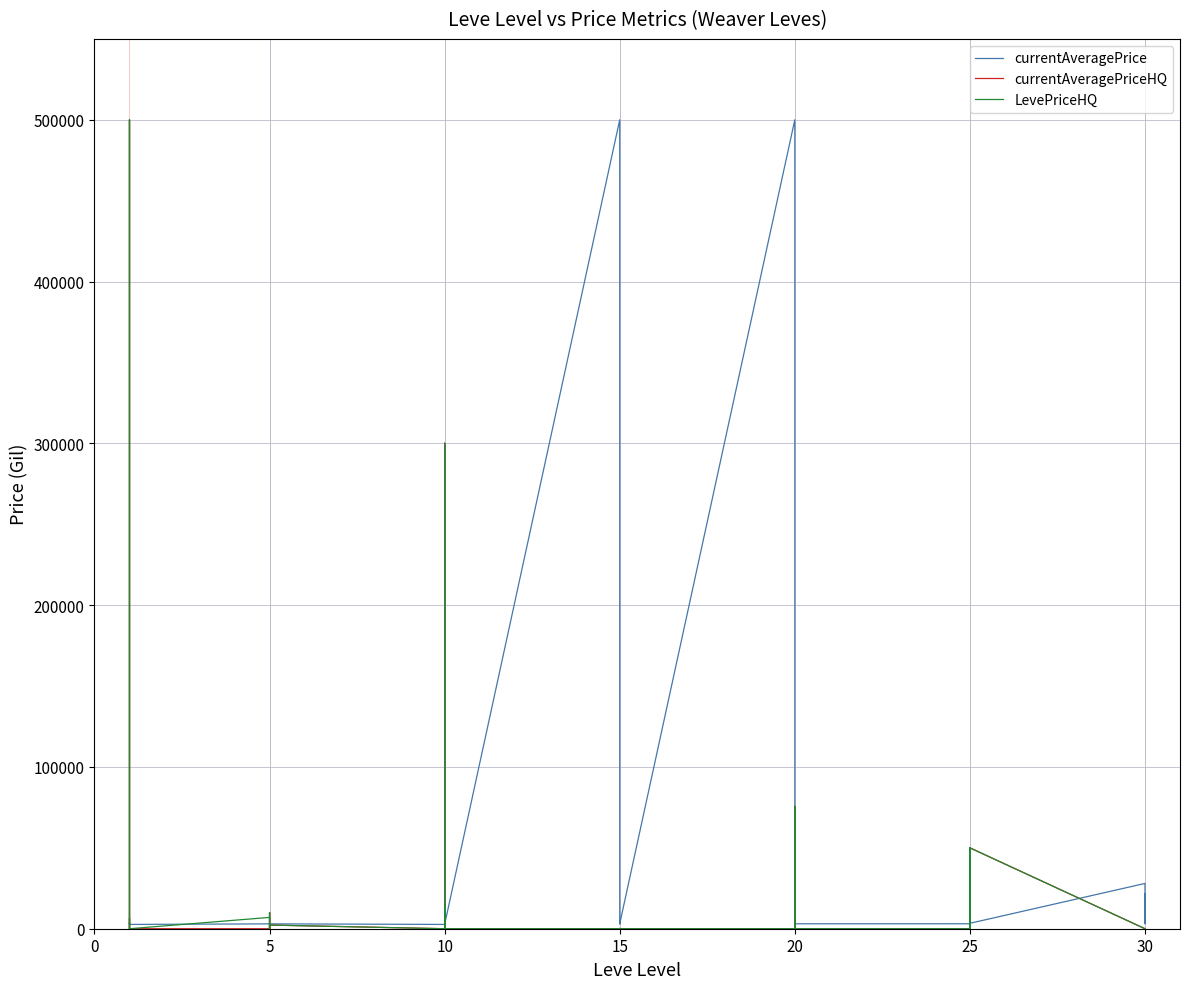

What is the label of the 11th point from the right?

20